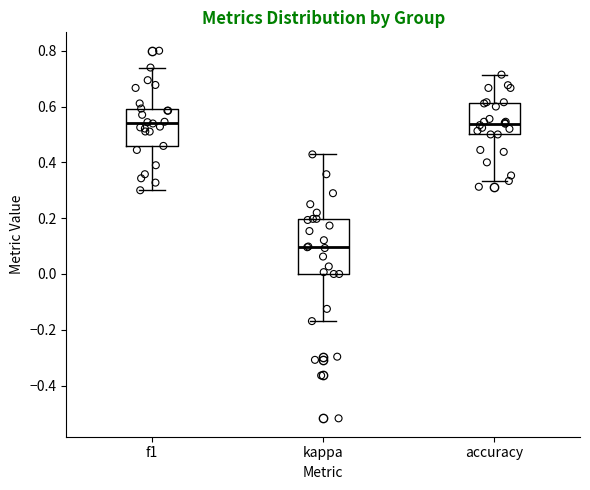

Which box is the tallest, from its lower edge to its upper edge?

kappa